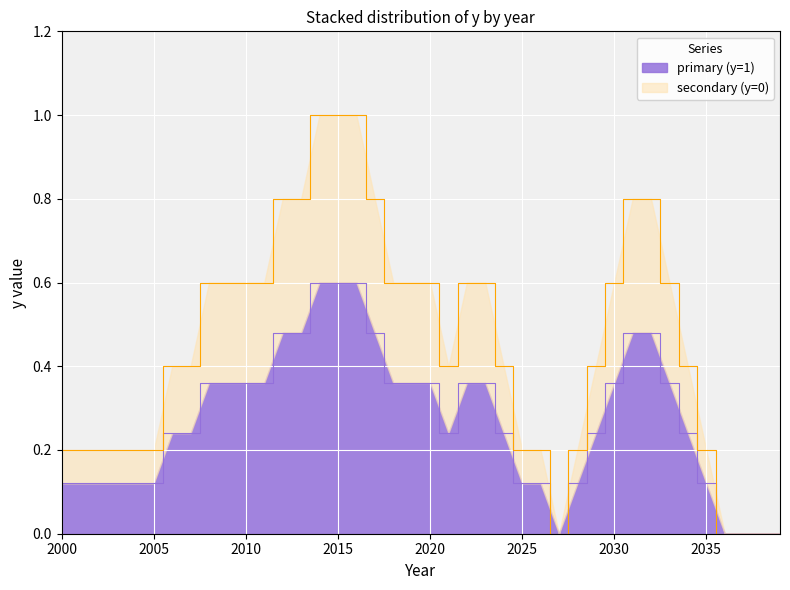

What is the maximum value for primary (y=1)?

0.6